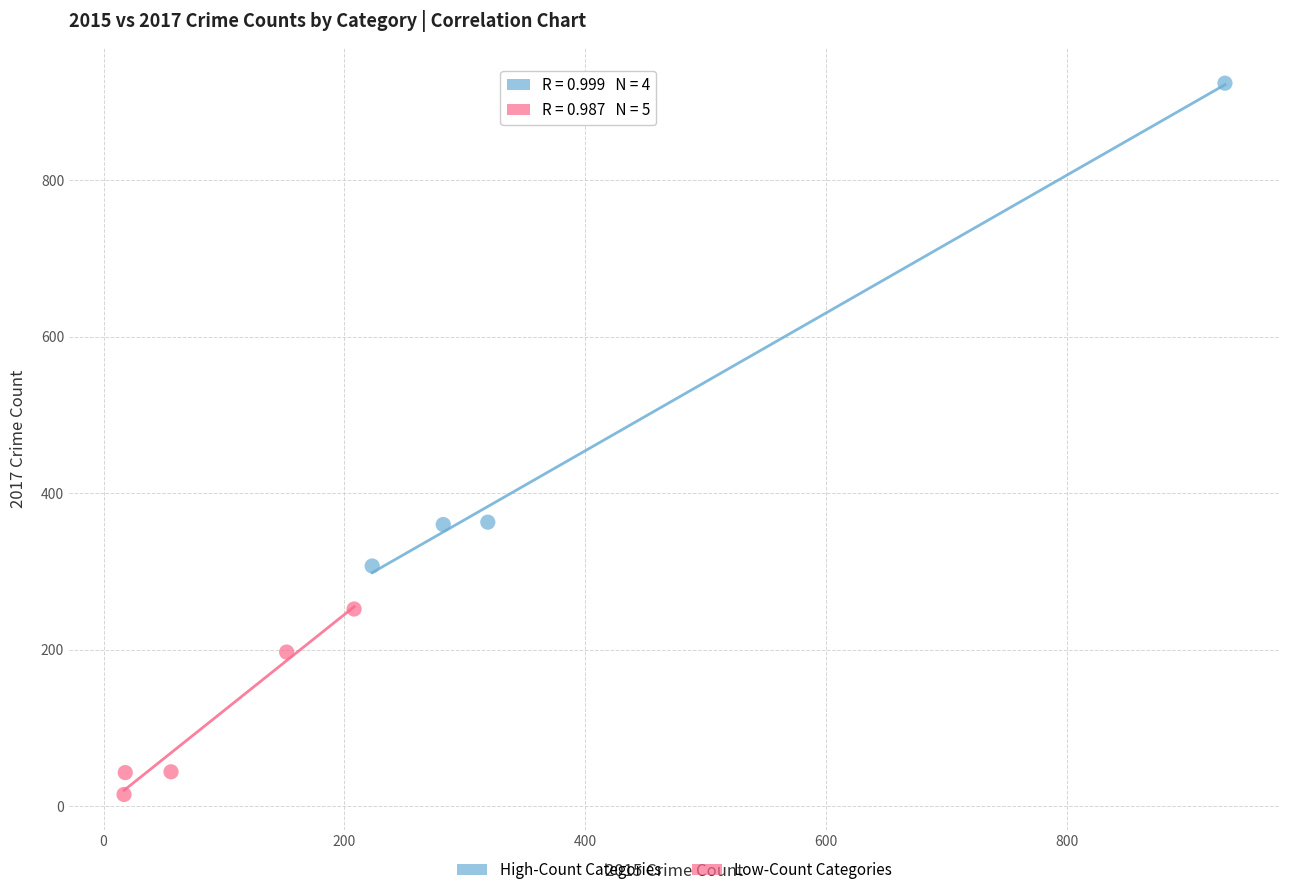

Which series reaches the minimum Y coordinate?

Low-Count Categories